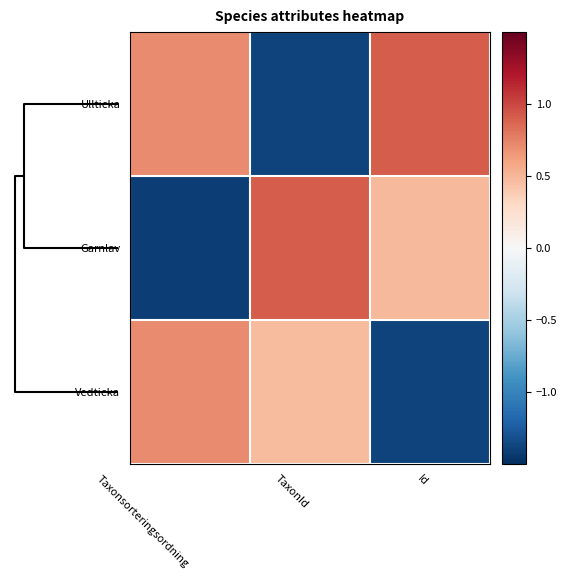

What is the minimum value shown in the chart?

-1.4